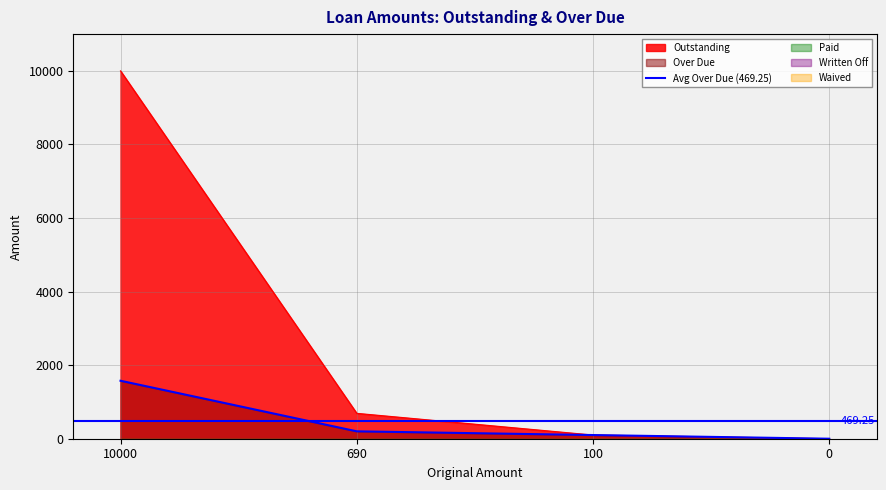

Which category has the highest value in the Written Off series?

10000